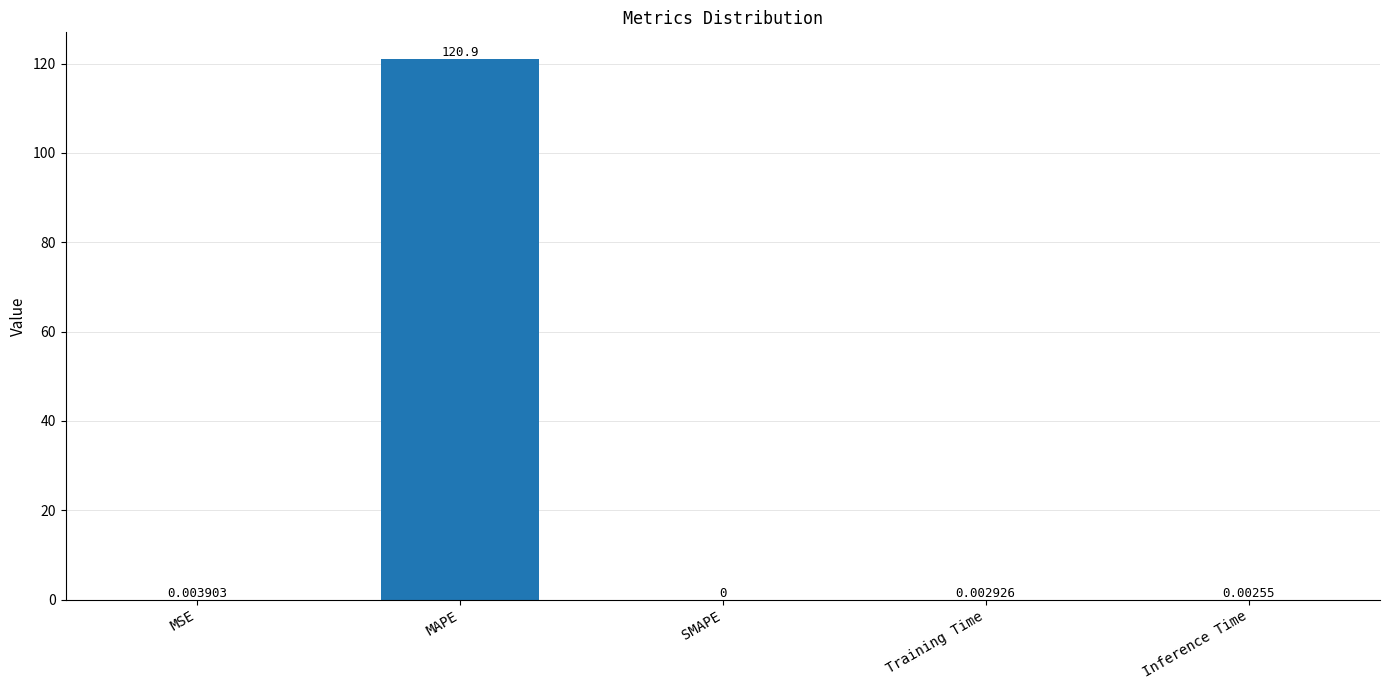

How many positive values are there?

4